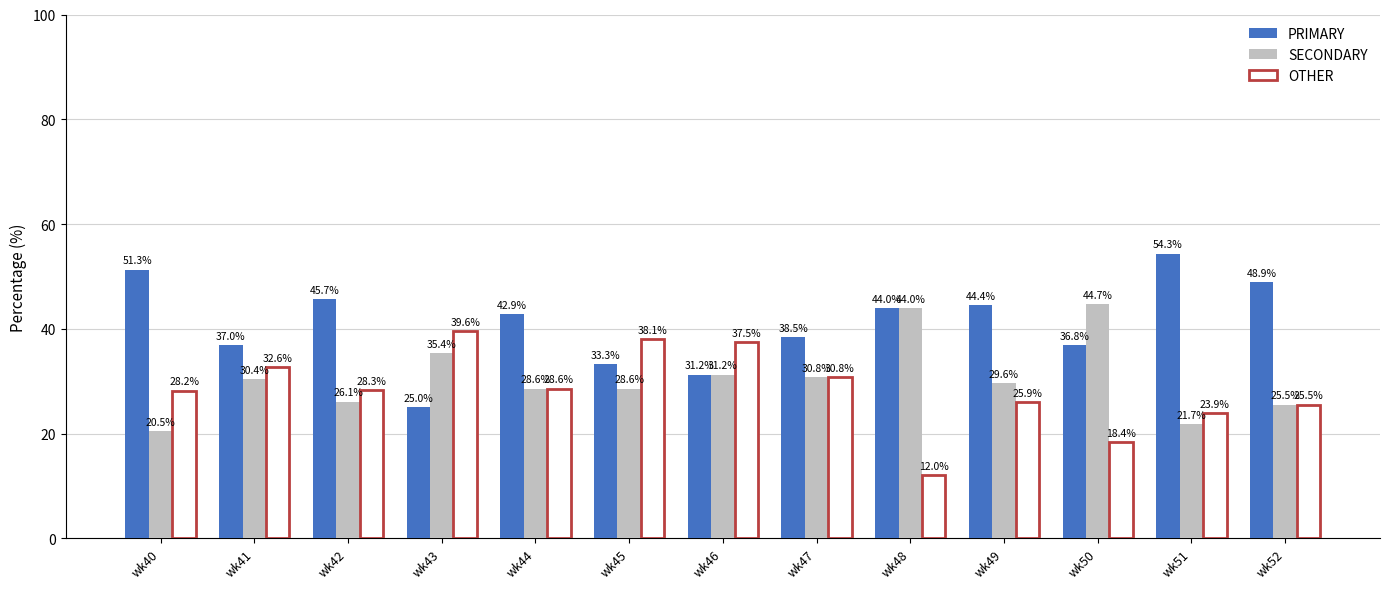

Are the bars horizontal?

No